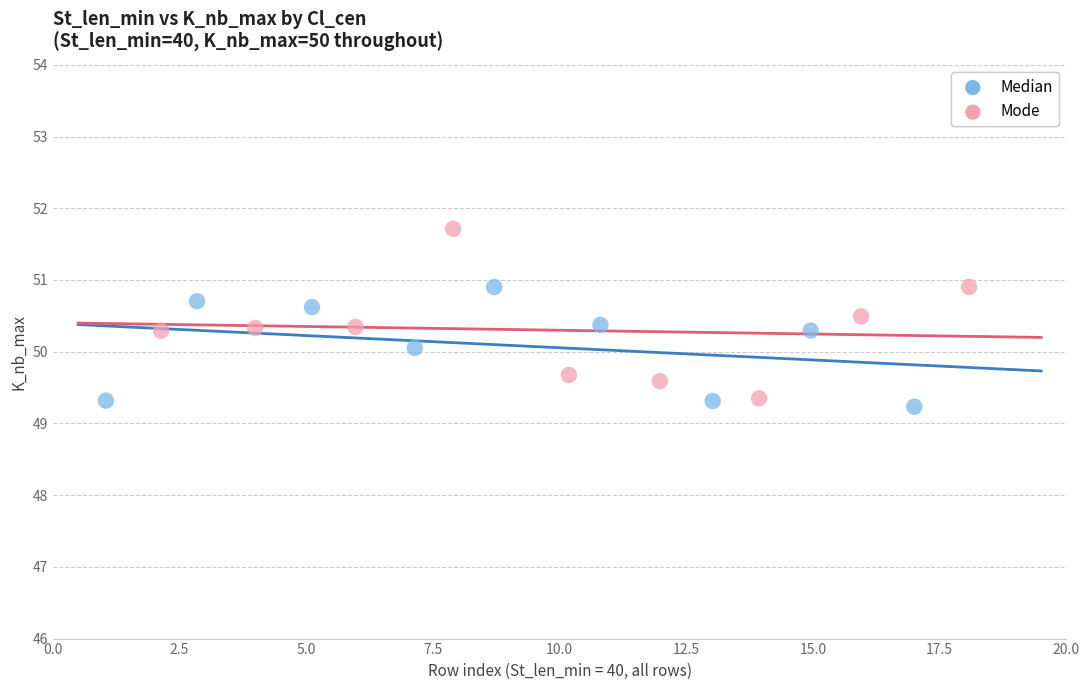

Which series has the widest spread of Y values?

Mode